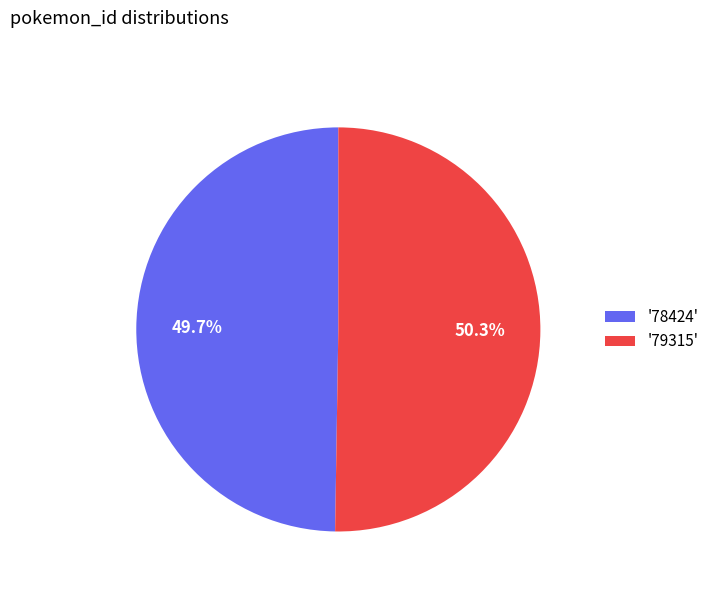

Rank the categories by value from highest to lowest.

'79315', '78424'